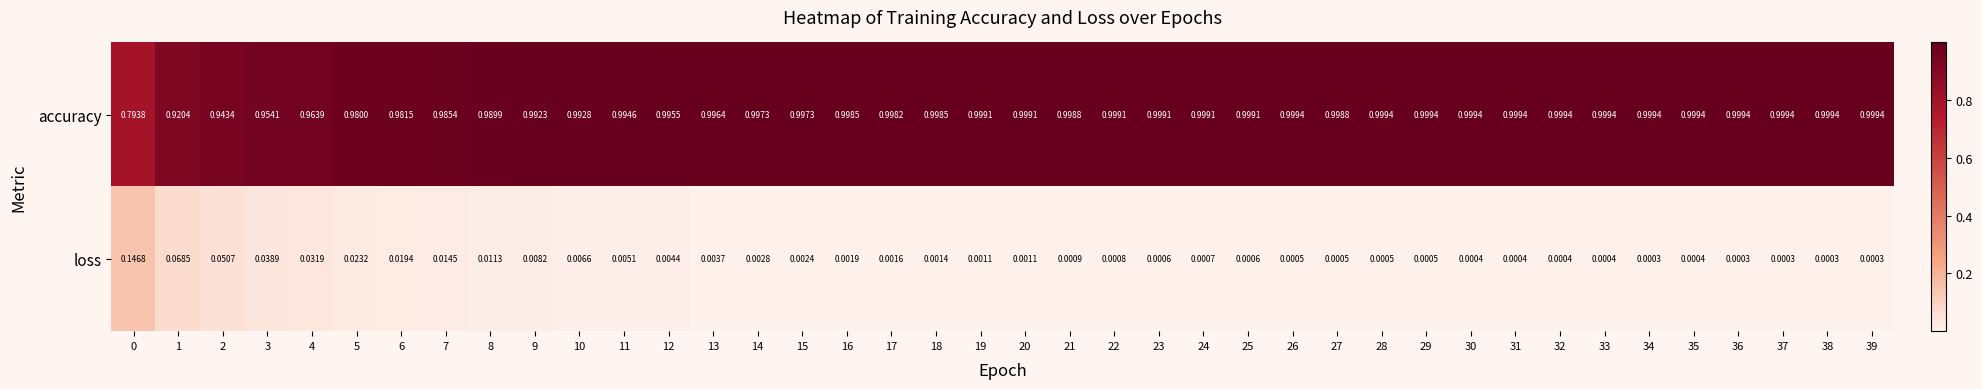

Which series has the largest range (max minus min)?

accuracy